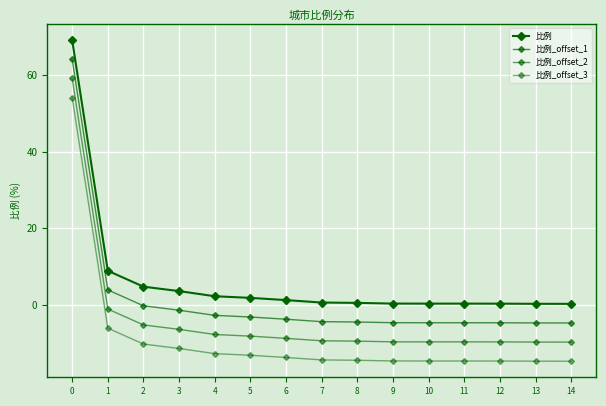

True or false: 比例 and 比例_offset_1 intersect in this chart.

False